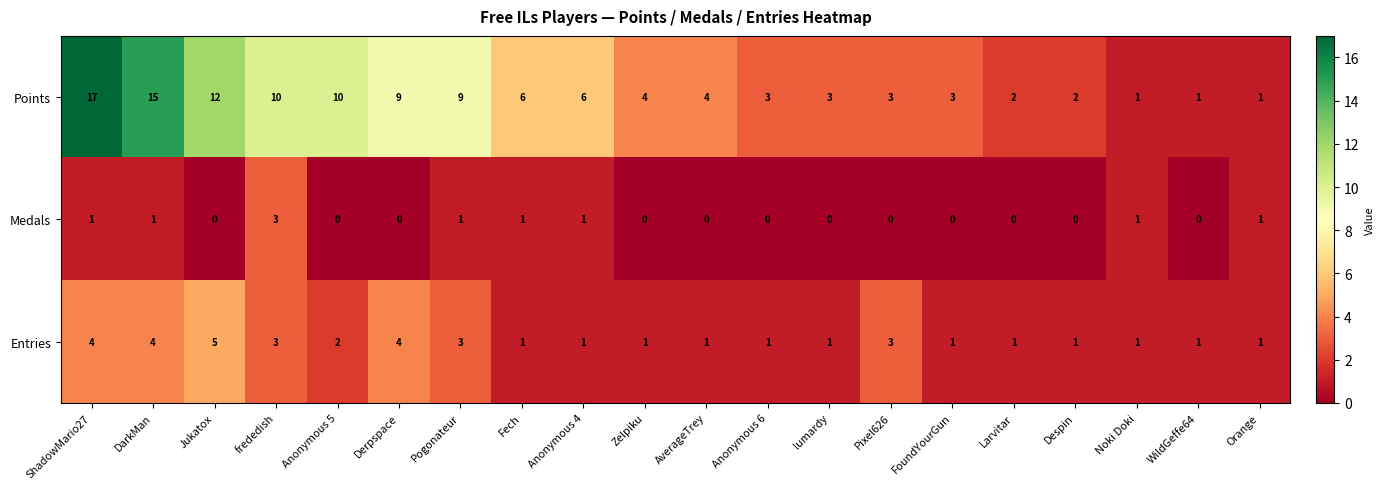

What is the maximum value for Medals?

3